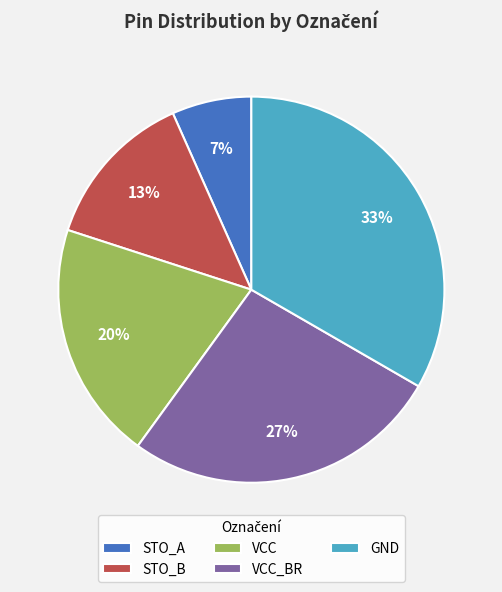

Combined, do GND and VCC account for over 50%?

Yes